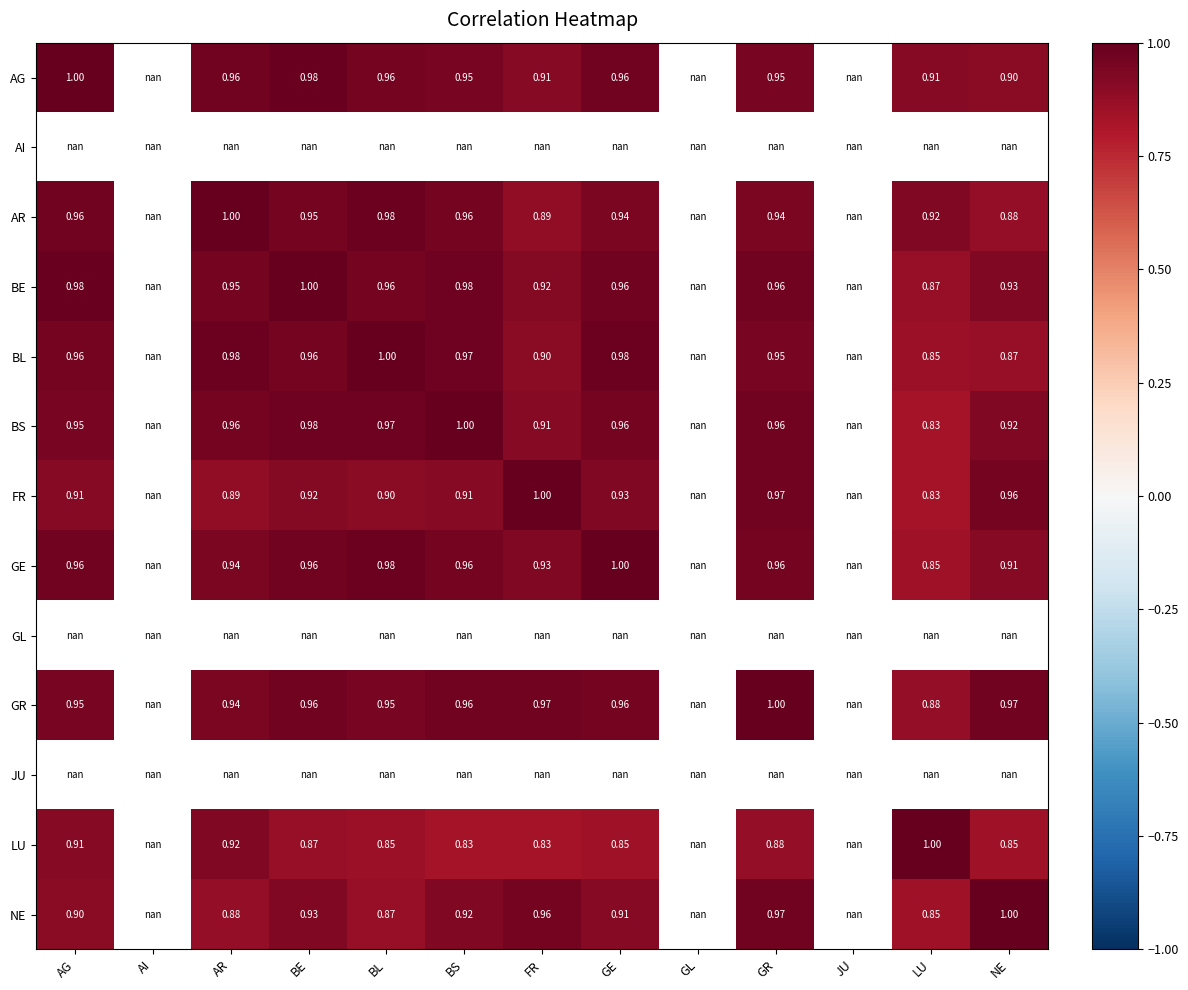

The AG series shows 0.9 at FR. True or false?

True